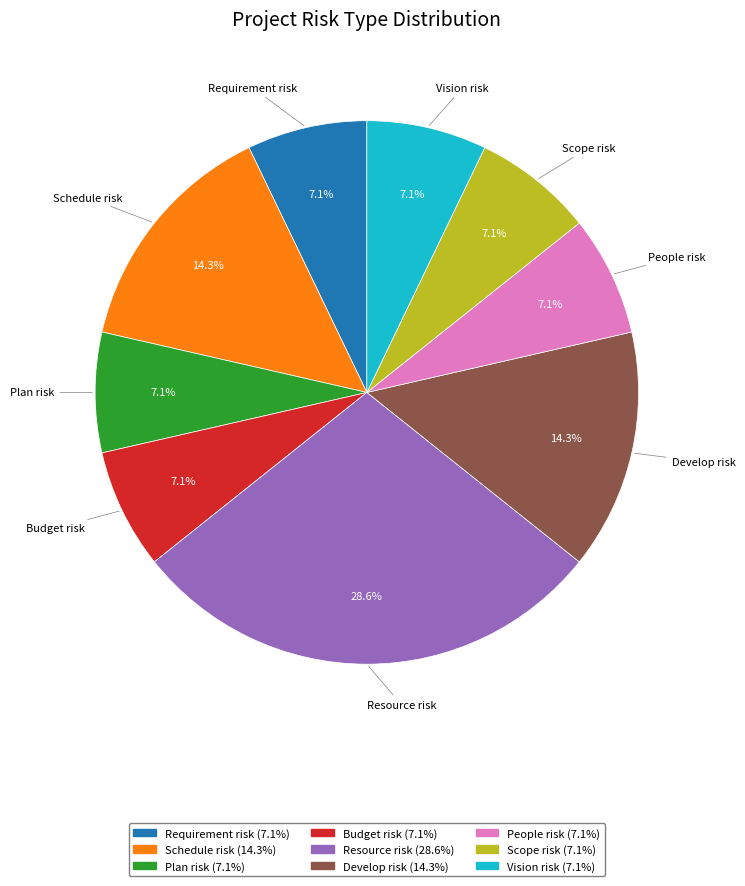

Approximately how many times larger is the value at People risk compared to Schedule risk?

0.5